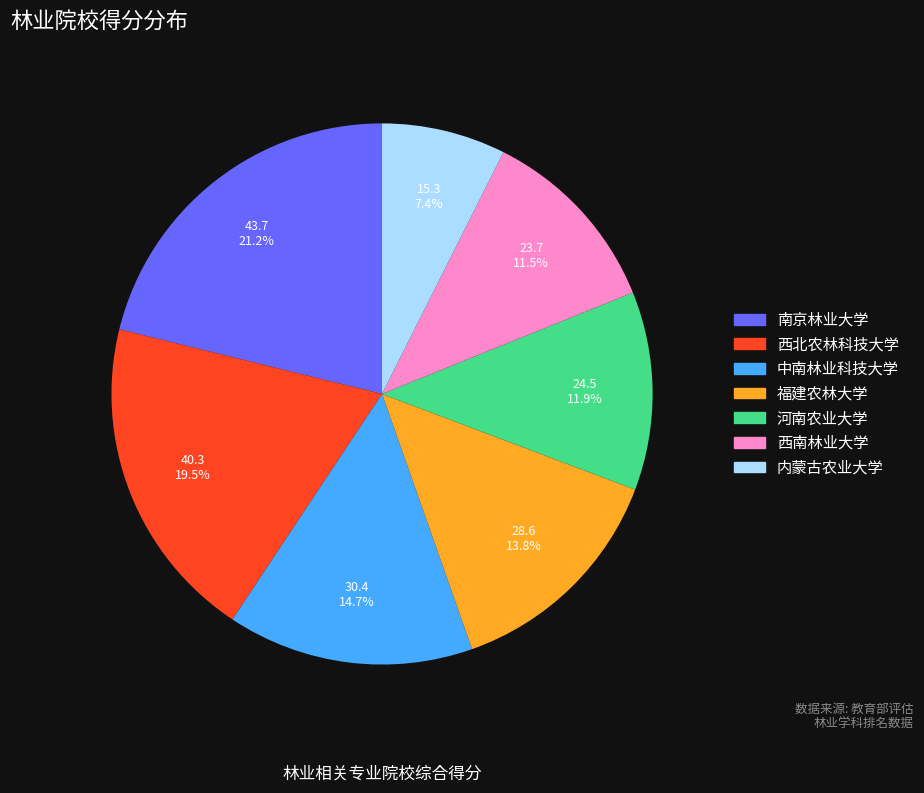

Does 福建农林大学 account for over 50% of the chart?

No